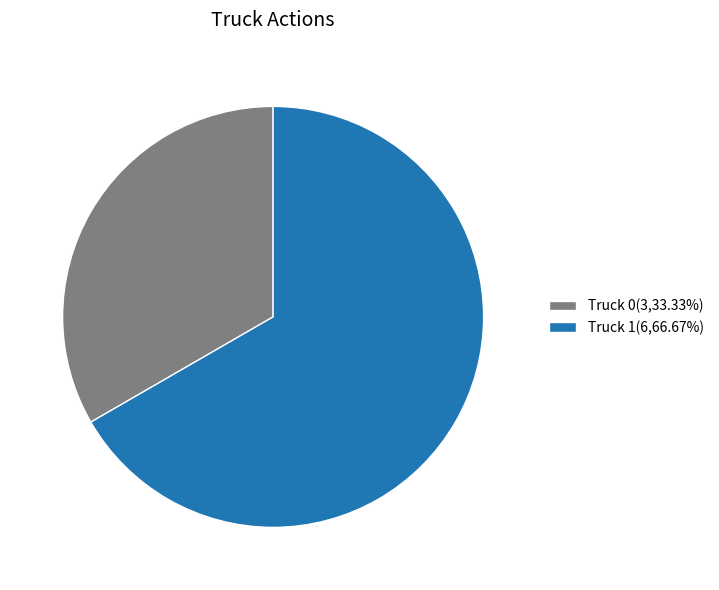

Is the sum of Truck 0(3,33.33%) and Truck 1(6,66.67%) greater than half?

Yes